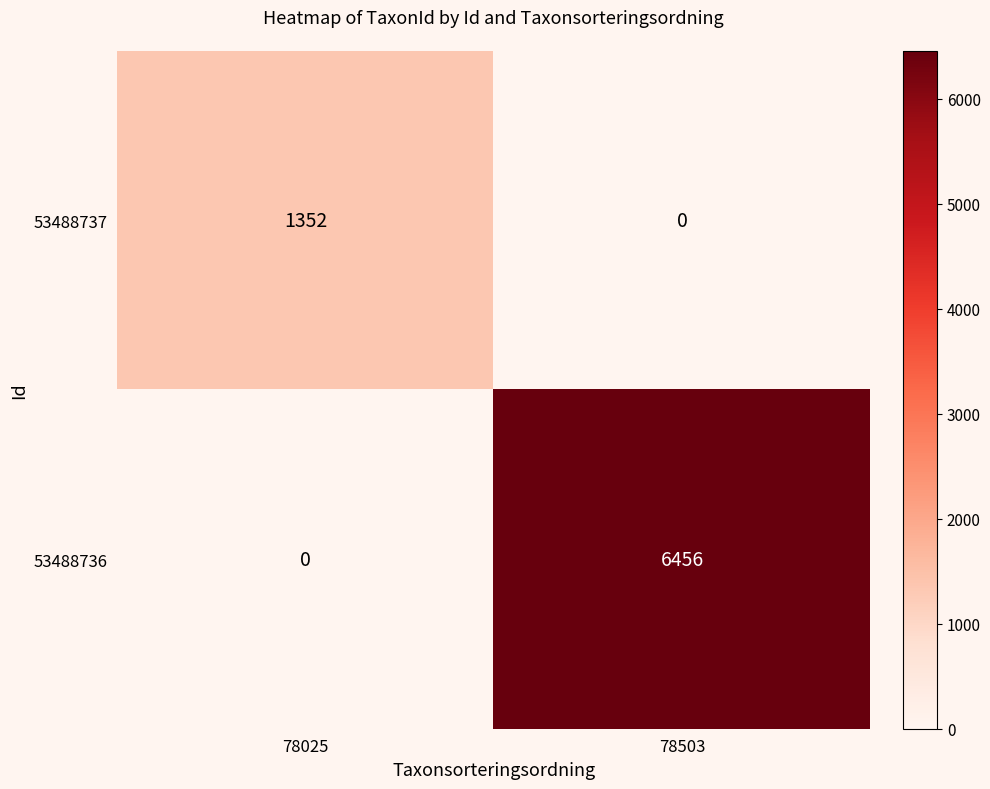

Reading left to right, extract all data points from this chart.

53488737: 1352	0
53488736: 0	6456